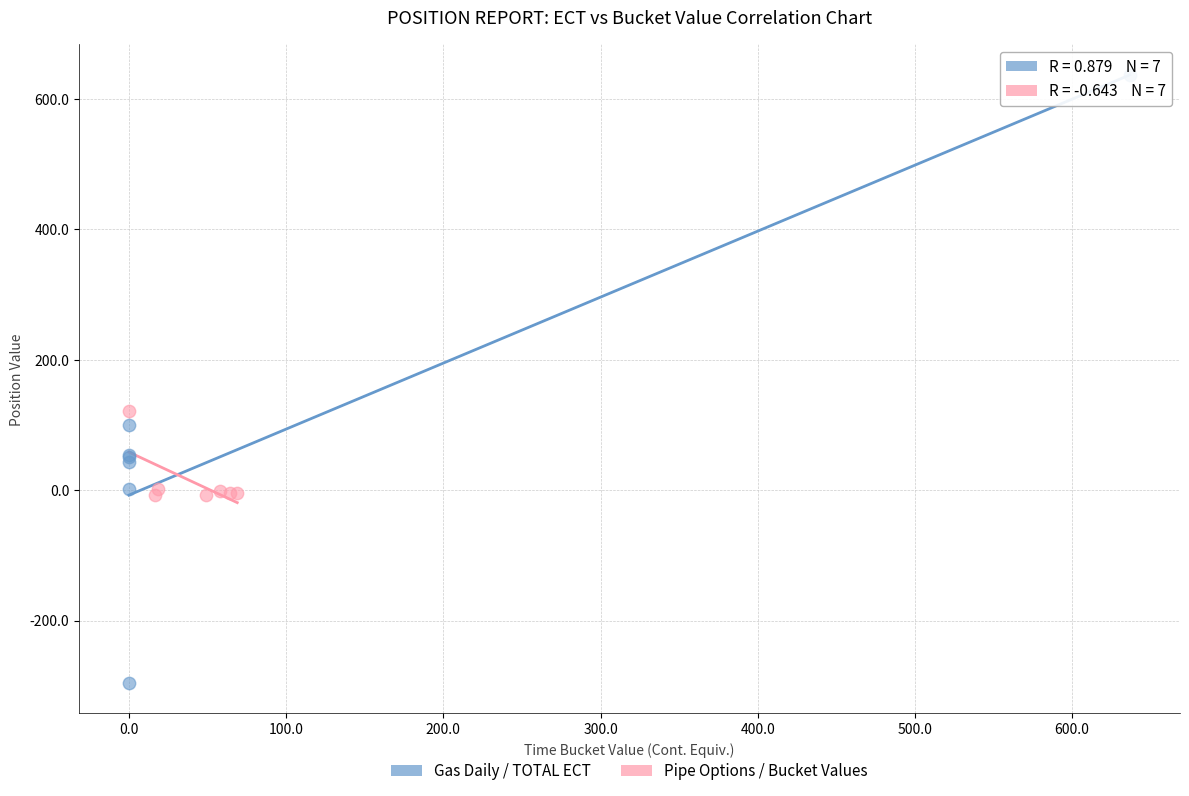

Which series has the largest Y range (max minus min)?

Gas Daily / TOTAL ECT